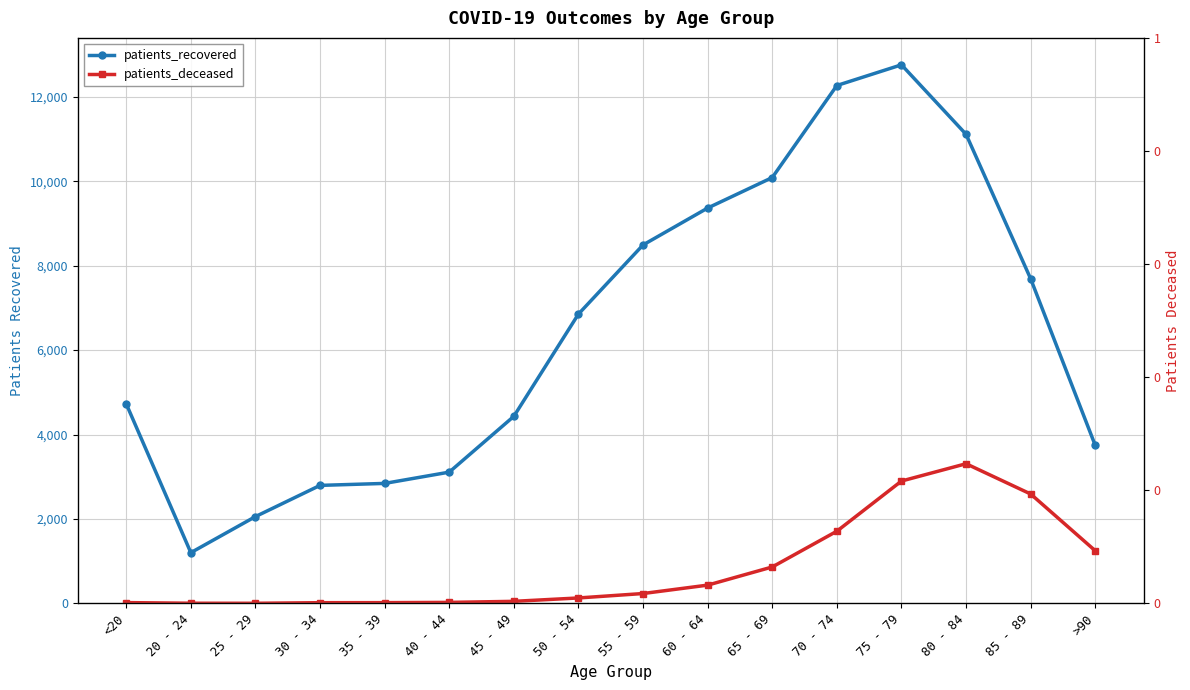

Reading left to right, extract all data points from this chart.

patients_recovered: <20=4726	20 - 24=1202	25 - 29=2056	30 - 34=2795	35 - 39=2842	40 - 44=3109	45 - 49=4431	50 - 54=6853	55 - 59=8490	60 - 64=9364	65 - 69=10086	70 - 74=12266	75 - 79=12756	80 - 84=11110	85 - 89=7688	>90=3741
patients_deceased: <20=19	20 - 24=4	25 - 29=3	30 - 34=17	35 - 39=18	40 - 44=24	45 - 49=49	50 - 54=129	55 - 59=234	60 - 64=433	65 - 69=863	70 - 74=1710	75 - 79=2898	80 - 84=3308	85 - 89=2591	>90=1247